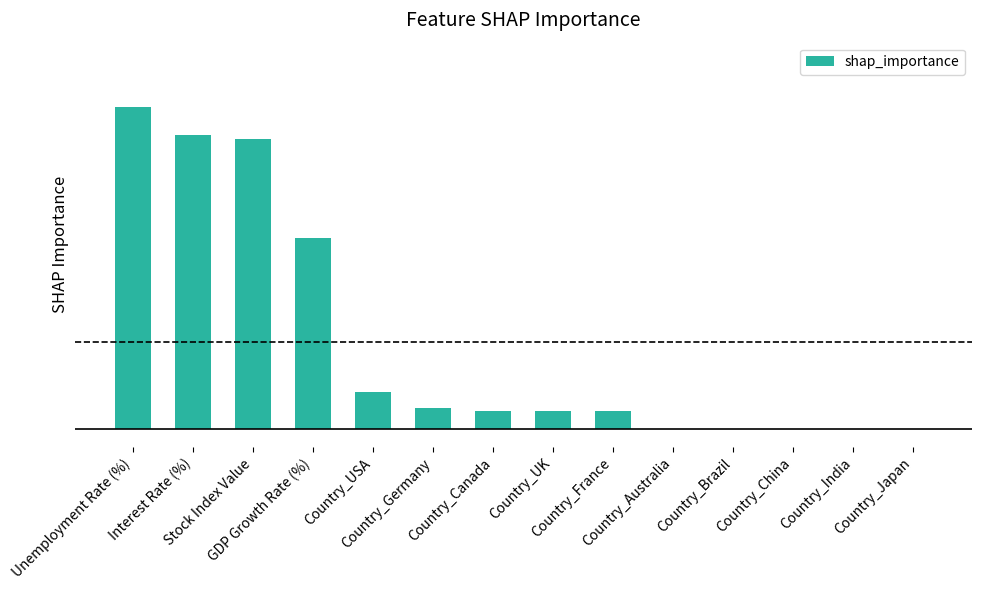

Reading left to right, transcribe all the data shown in this chart.

Unemployment Rate (%)=0.1	Interest Rate (%)=0.1	Stock Index Value=0.1	GDP Growth Rate (%)=0.1	Country_USA=0.0	Country_Germany=0.0	Country_Canada=0.0	Country_UK=0.0	Country_France=0.0	Country_Australia=0.0	Country_Brazil=0.0	Country_China=0.0	Country_India=0.0	Country_Japan=0.0